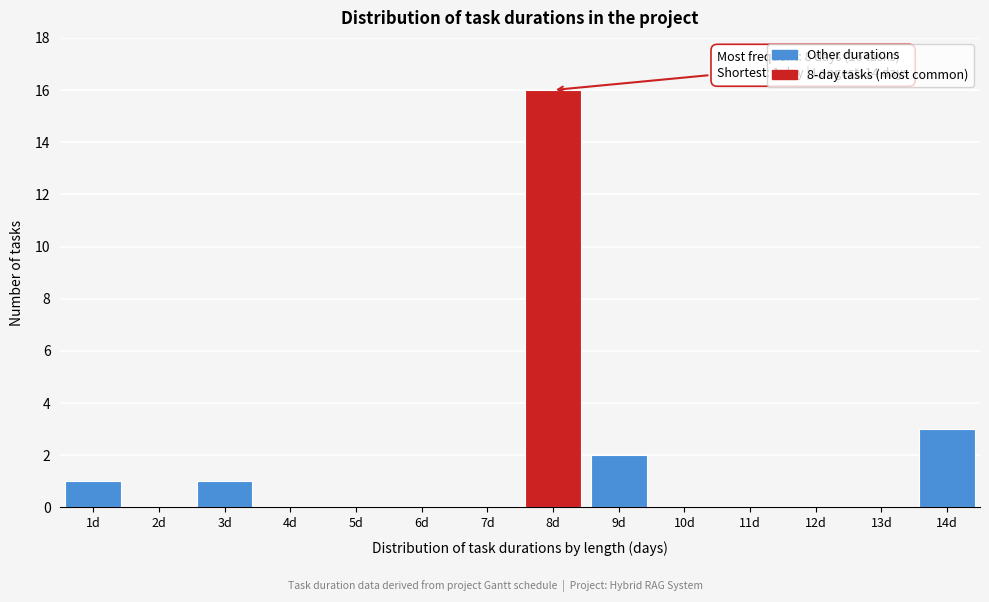

Reading left to right, extract all data points from this chart.

1d=1	2d=0	3d=1	4d=0	5d=0	6d=0	7d=0	8d=16	9d=2	10d=0	11d=0	12d=0	13d=0	14d=3